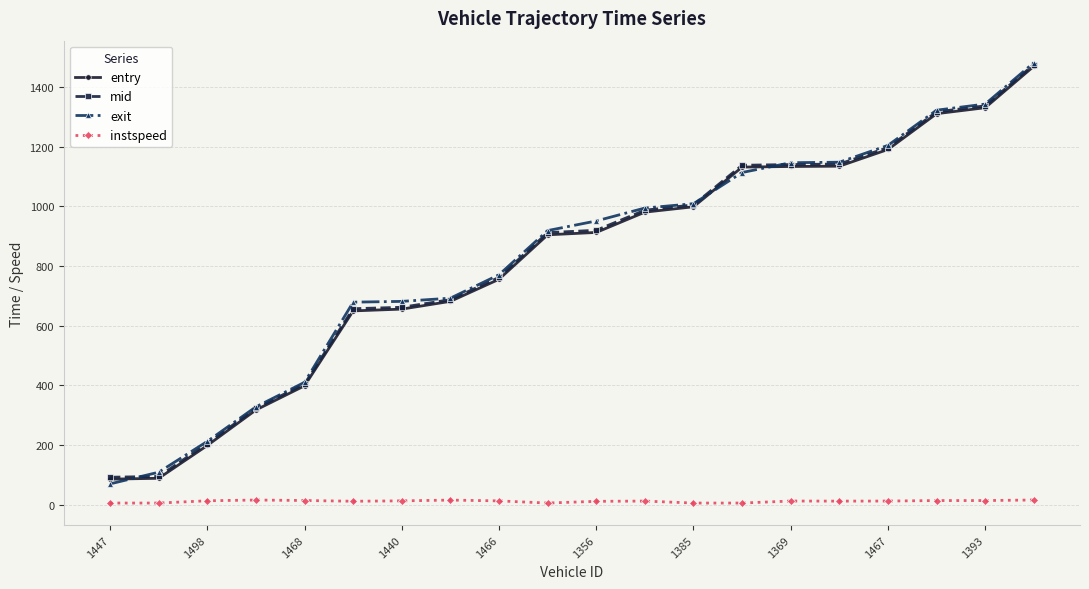

What is the greatest value displayed?

1480.9